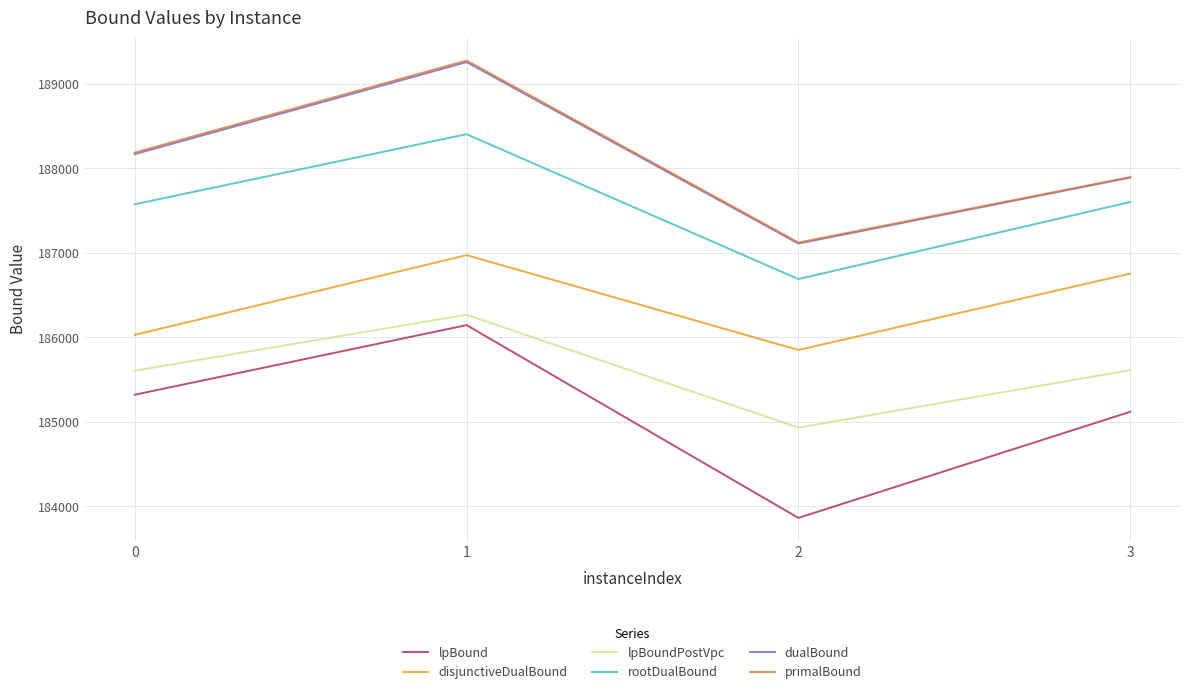

At which category does lpBound reach its first local peak?

1